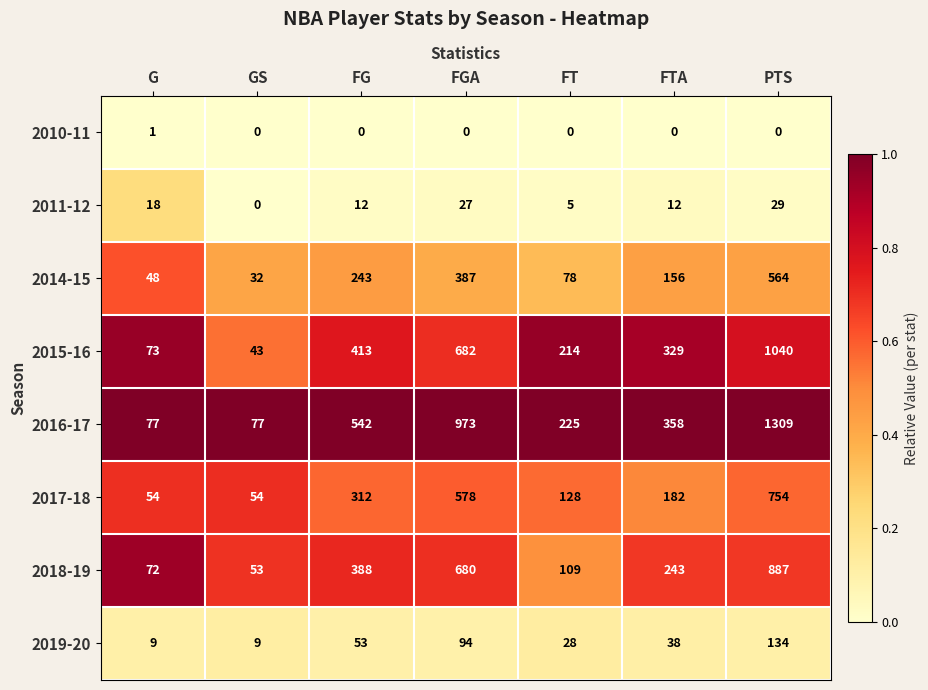

Where does the 2017-18 series first go above 182?

FG